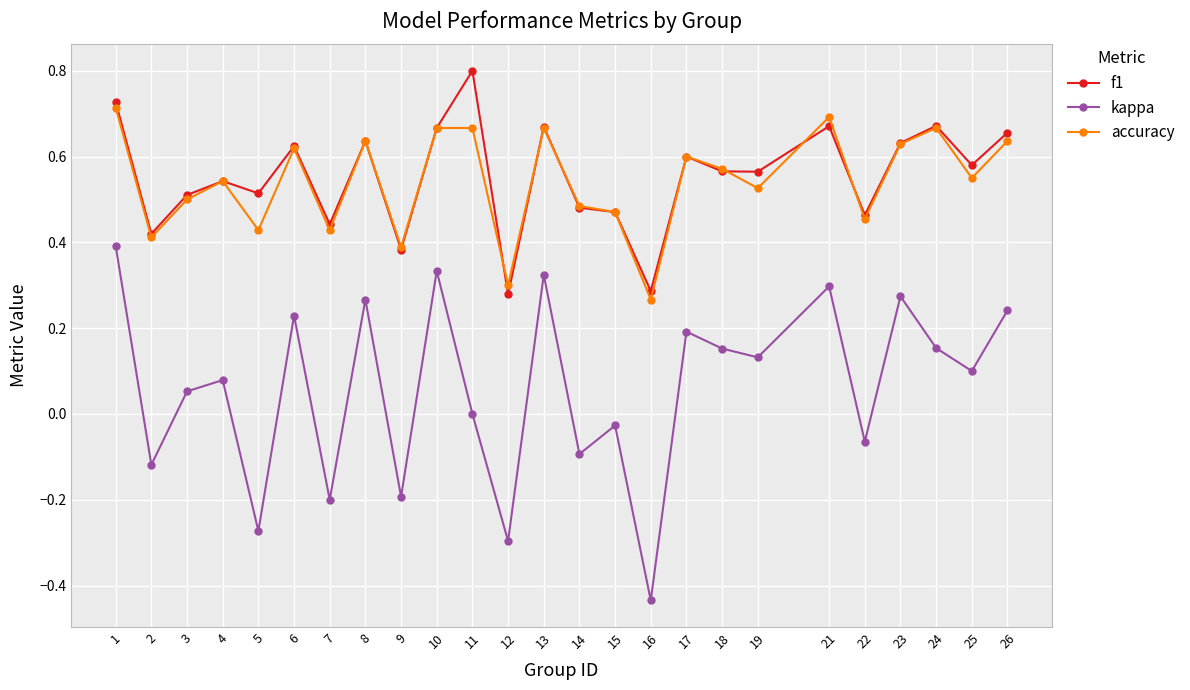

The accuracy series shows 0.1 at 14. True or false?

False